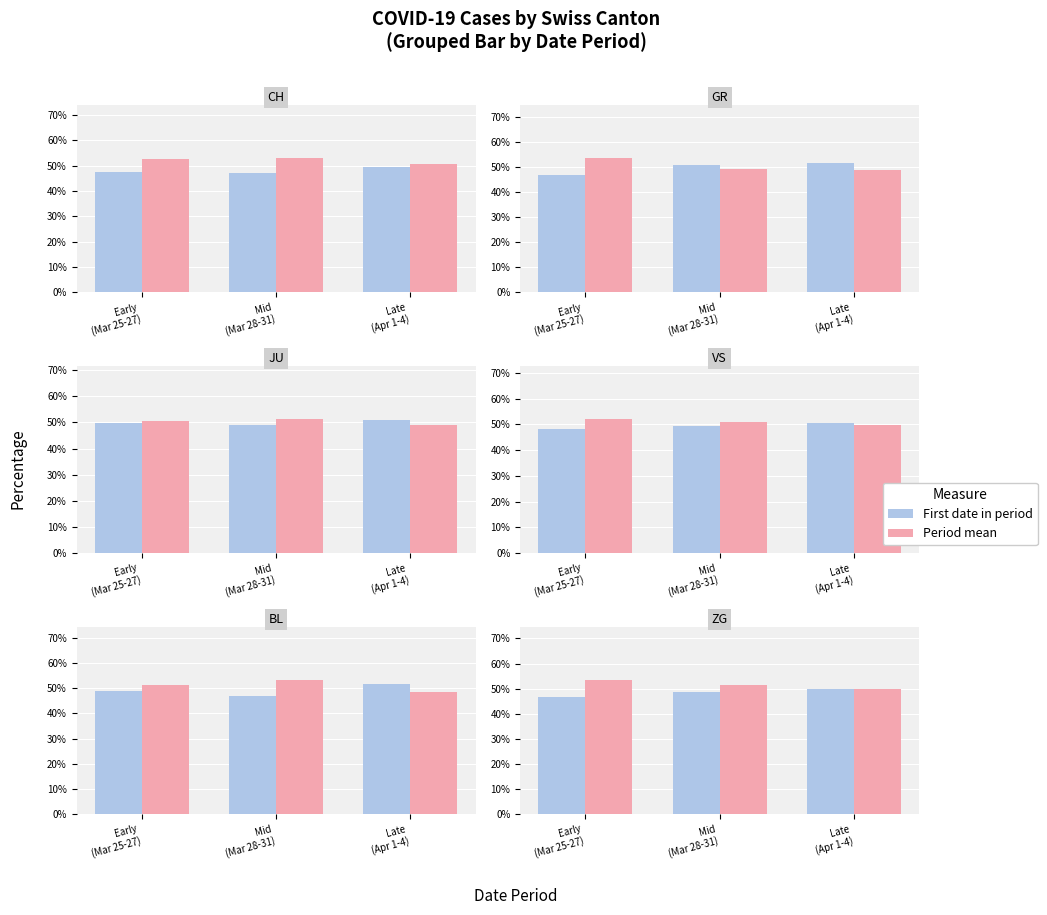

What is the average value of the First date series?

48.3